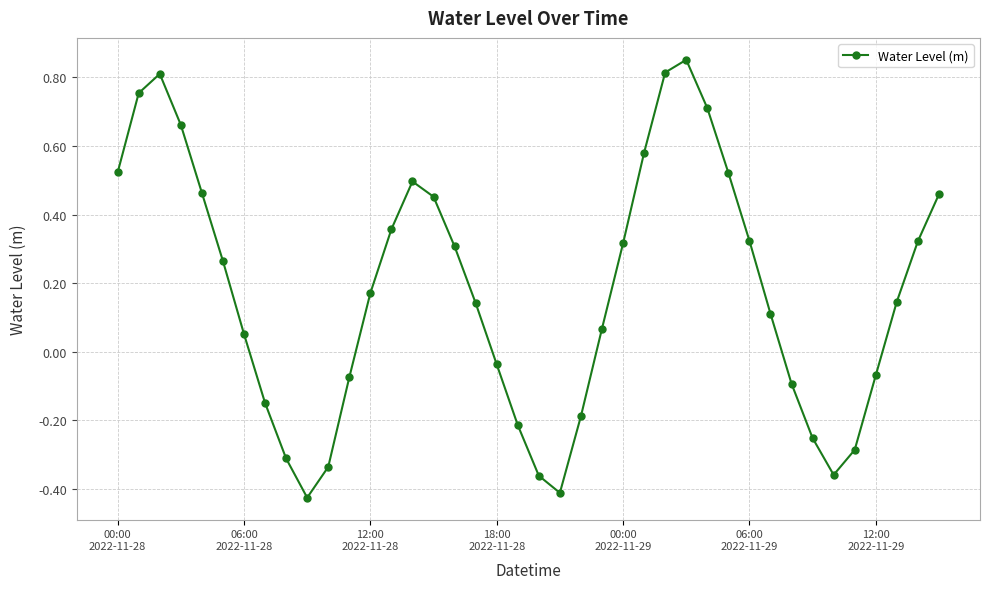

How many interior local peaks (higher than both neighbors) does the data have?

3